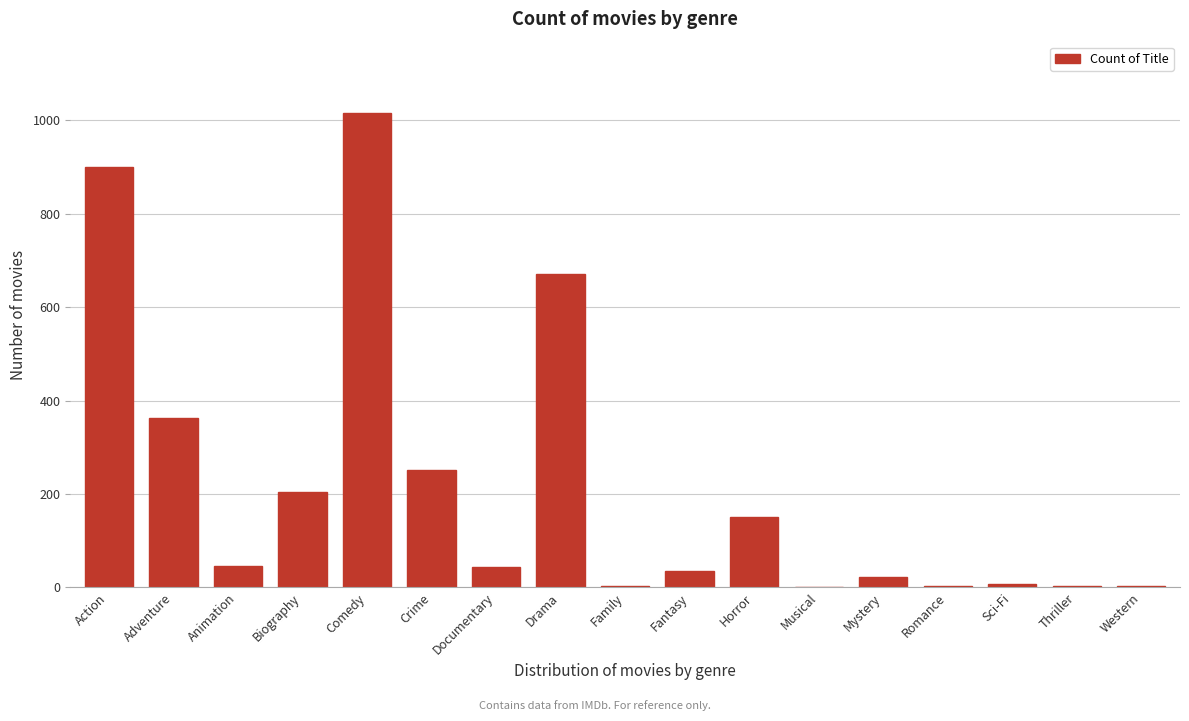

Is it true that the value at Adventure is 362?

True